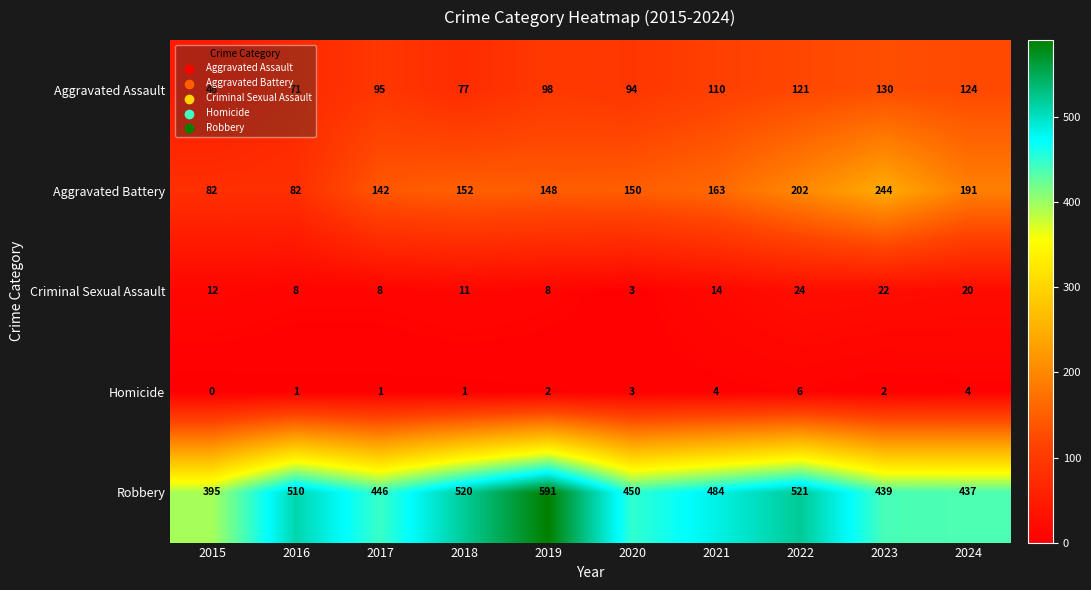

Count the number of categories in the chart.

10